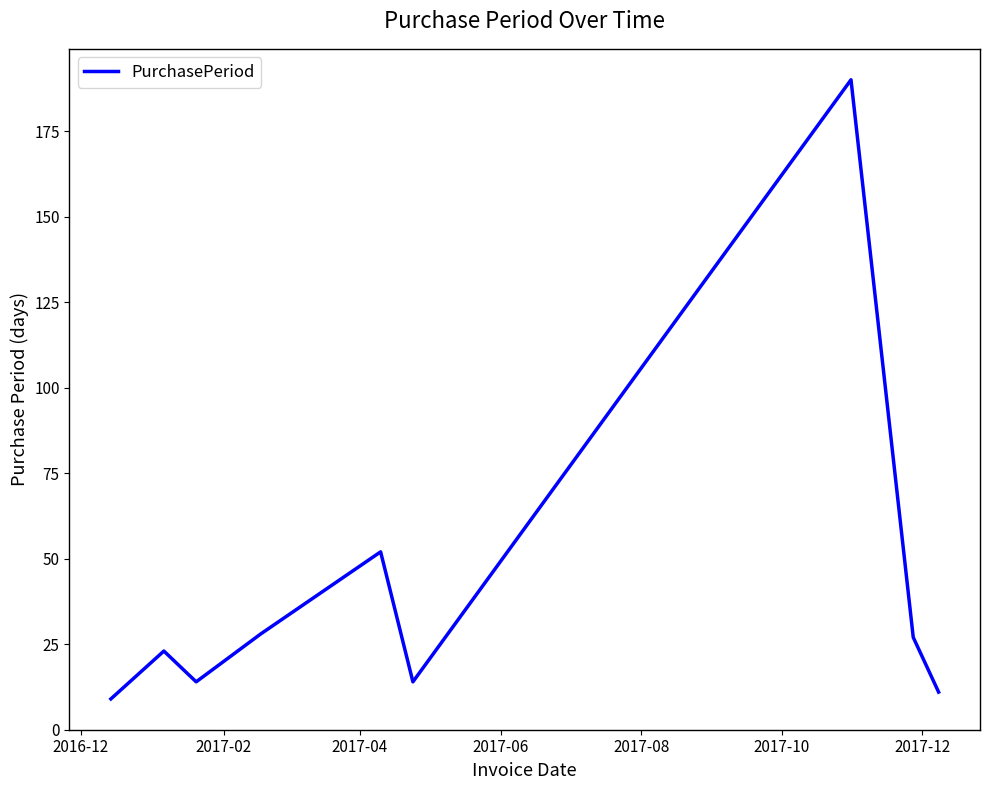

What is the maximum value shown in the chart?

190